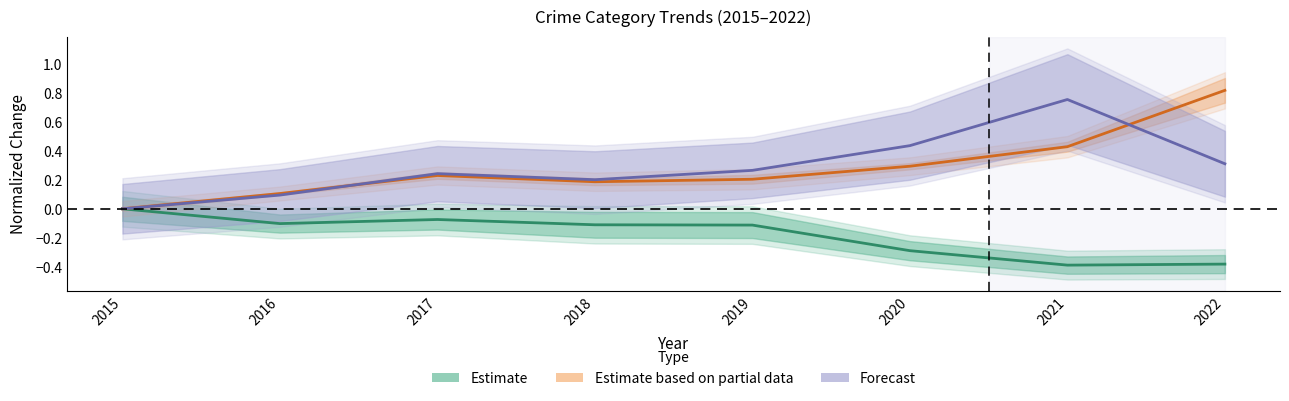

Rank the series at 2019 from highest to lowest value.

Forecast, Estimate based on partial data, Estimate